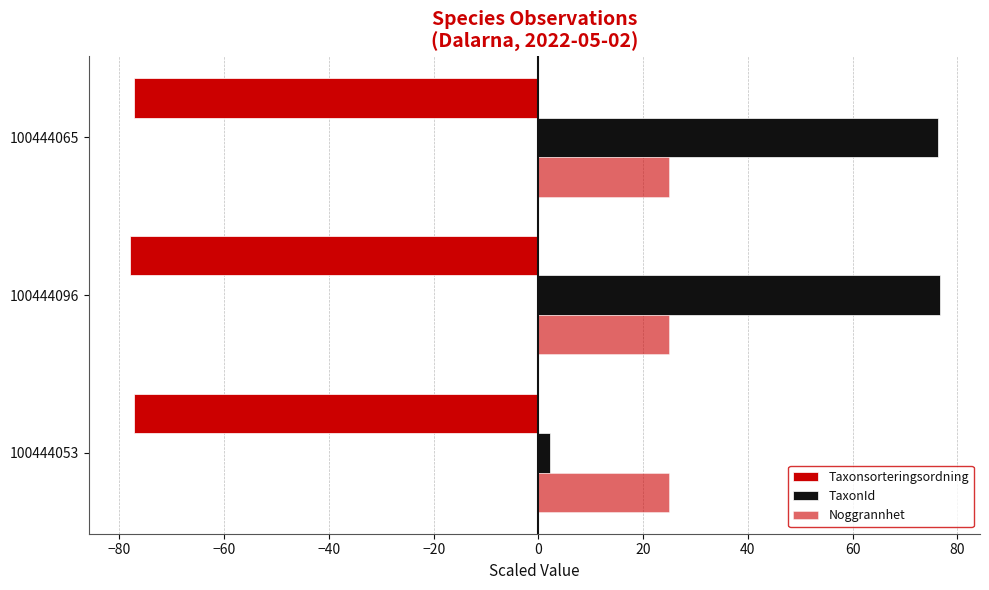

What is the average value of the Taxonsorteringsordning series?

-77.5